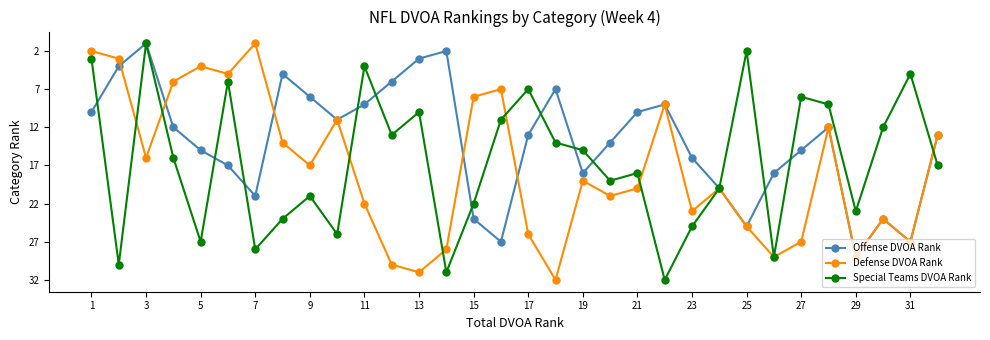

How many interior local valleys does the Defense DVOA Rank series have?

9